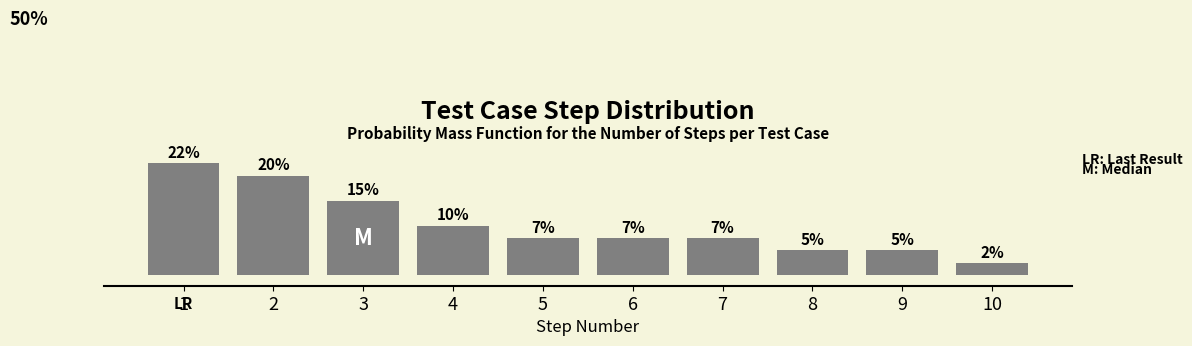

Does the chart contain any negative values?

No